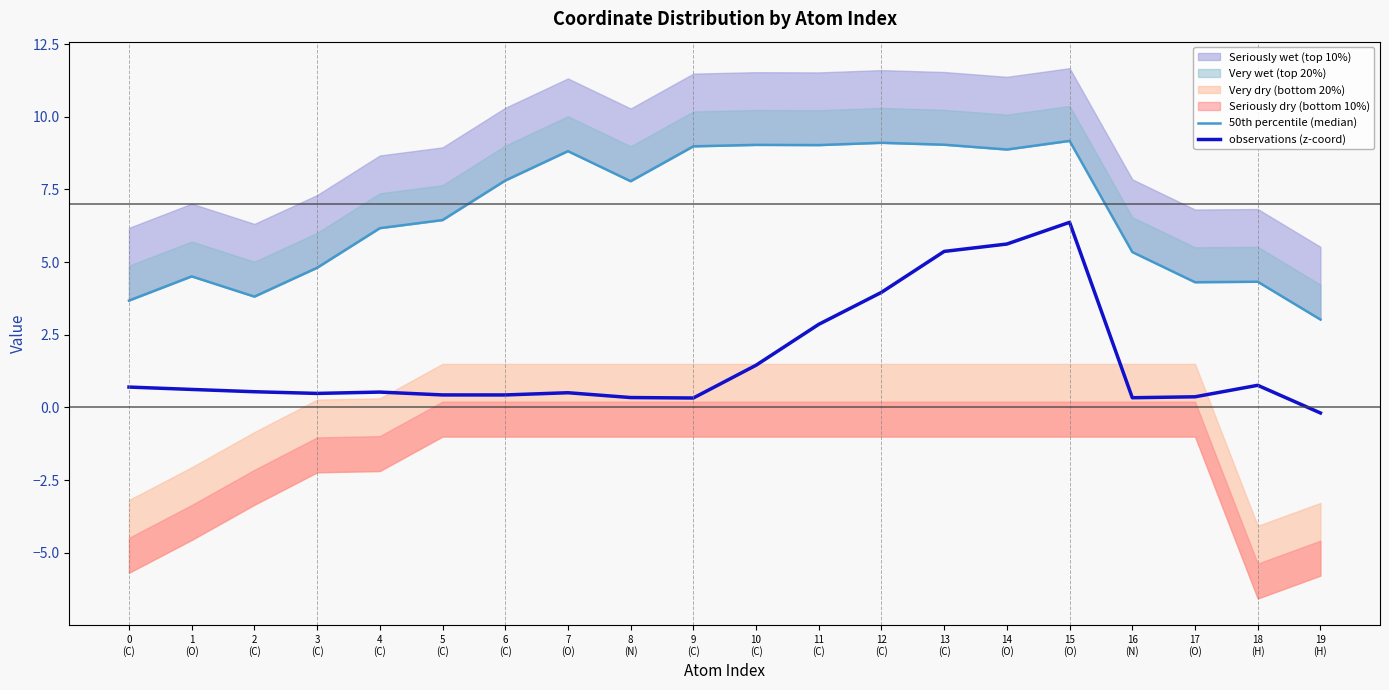

Reading left to right, what are all the values shown in this chart?

50th percentile (median): 3.7	4.5	3.8	4.8	6.2	6.4	7.8	8.8	7.8	9.0	9.0	9.0	9.1	9.0	8.9	9.2	5.3	4.3	4.3	3.0
observations (z-coord): 0.7	0.6	0.5	0.5	0.5	0.4	0.4	0.5	0.3	0.3	1.5	2.9	4.0	5.4	5.6	6.4	0.3	0.4	0.8	-0.2